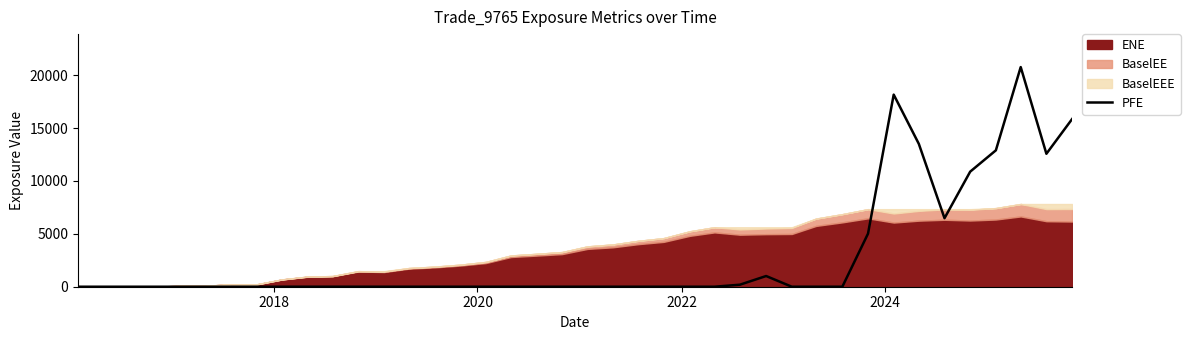

What is the greatest value displayed?

20760.9